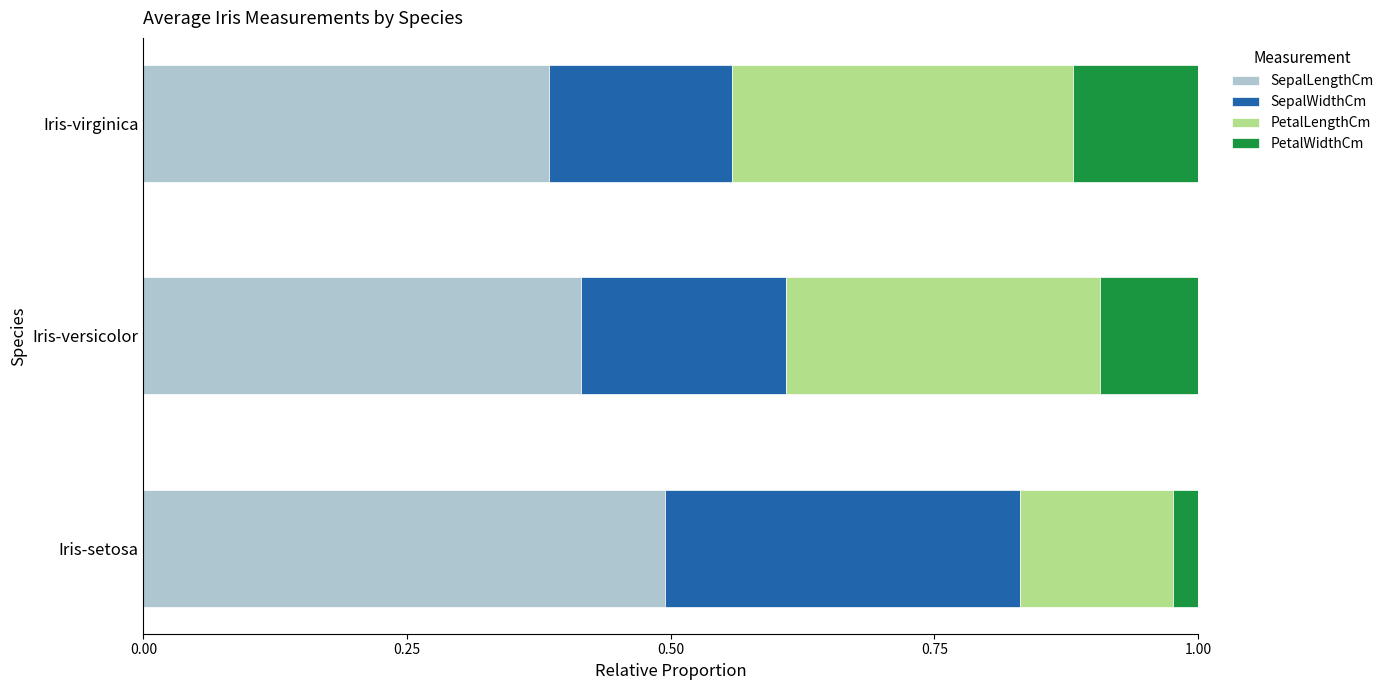

At which label does SepalLengthCm reach its minimum?

Iris-virginica